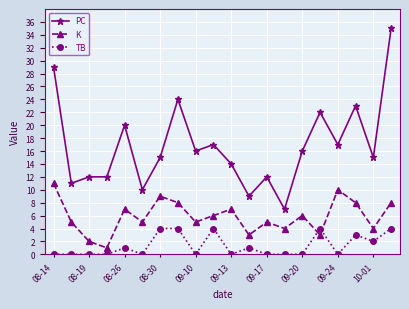

How many distinct data groups are displayed?

3